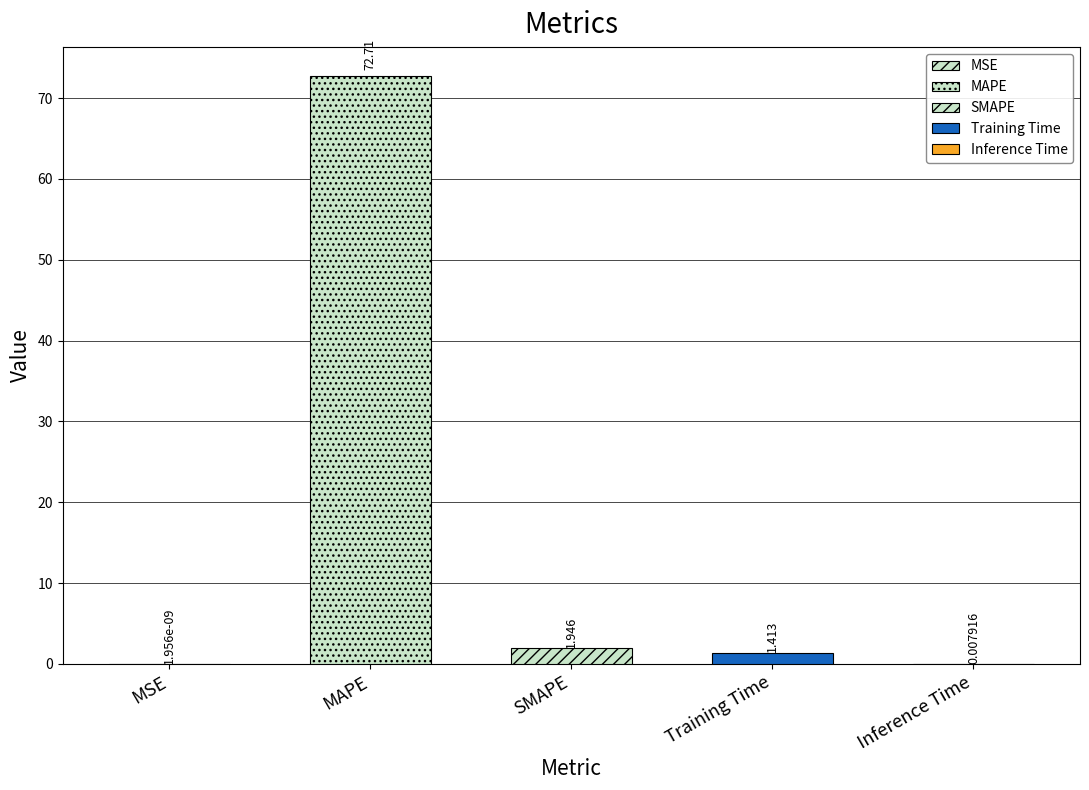

How many bars are there in total?

5